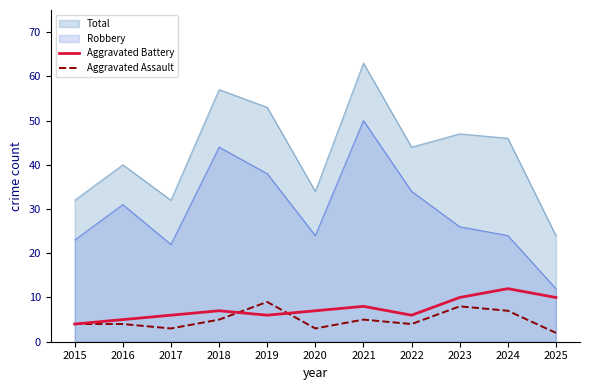

At 2017, list the series in order from largest to smallest.

Total, Robbery, Aggravated Battery, Aggravated Assault